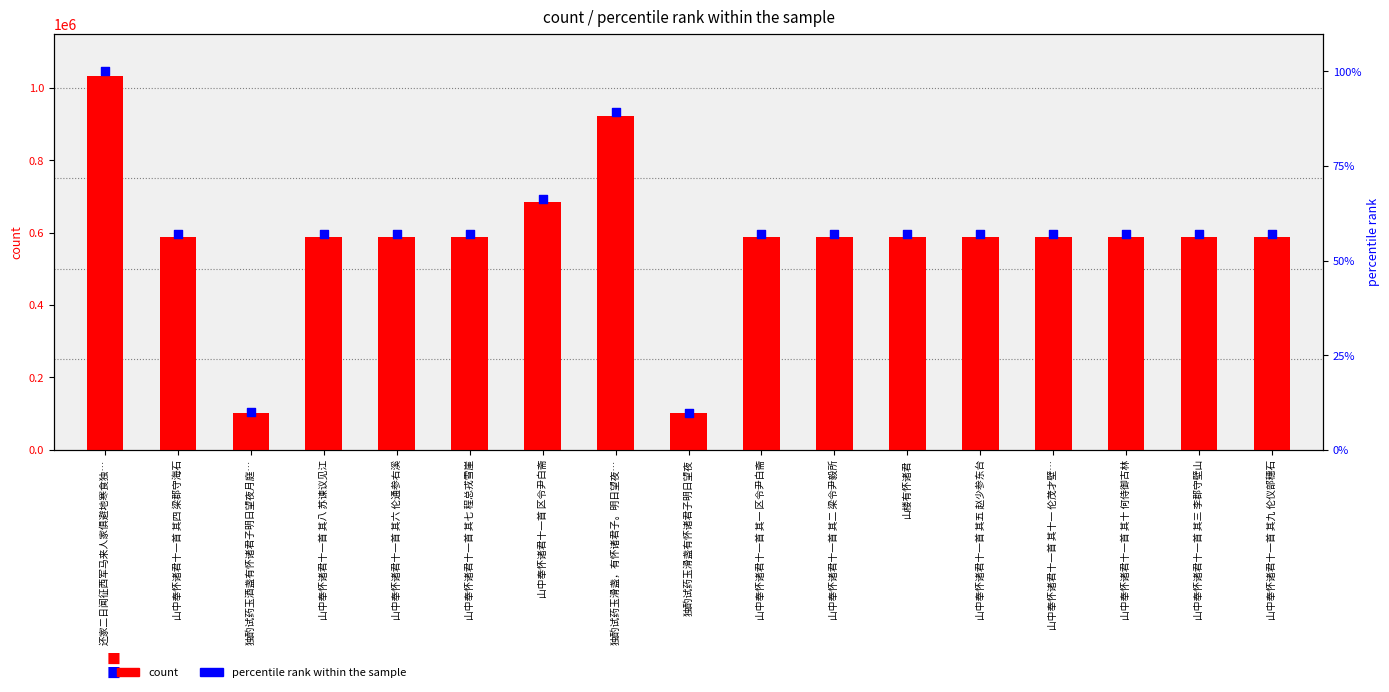

What is the total value across all series at 独酌试药玉滑盏，有怀诸君子。明日望夜…?

921965.3